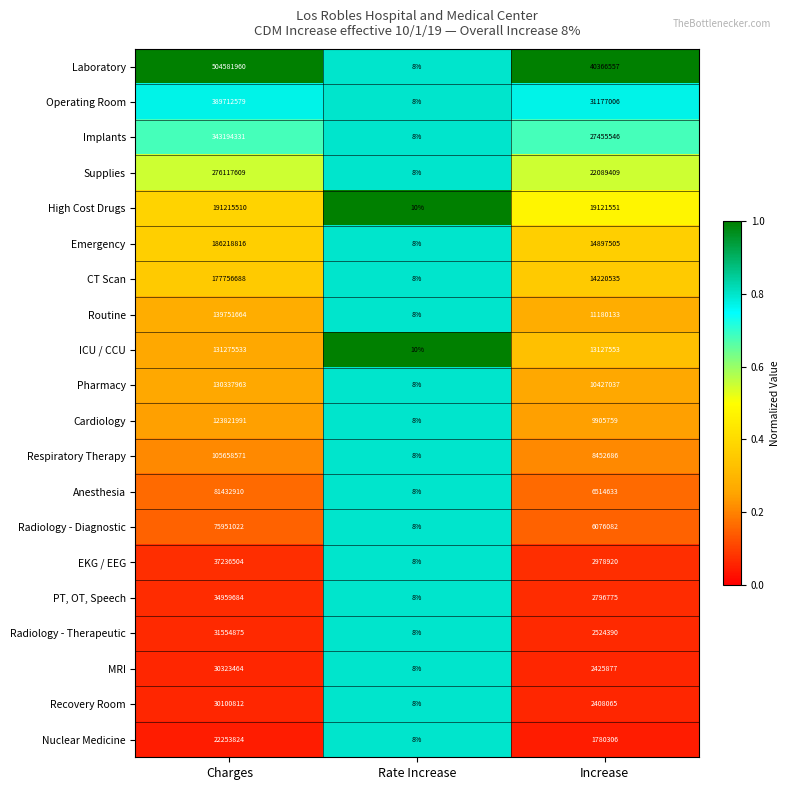

Is it true that Radiology - Diagnostic equals 110773940 at Charges?

False